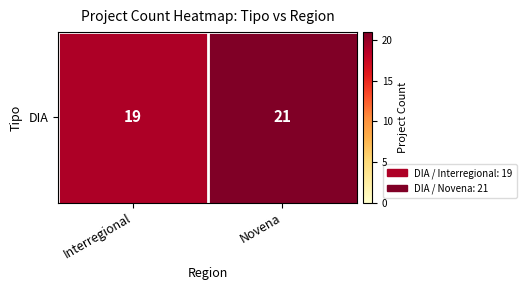

True or false: the data shows 19 at Interregional.

True